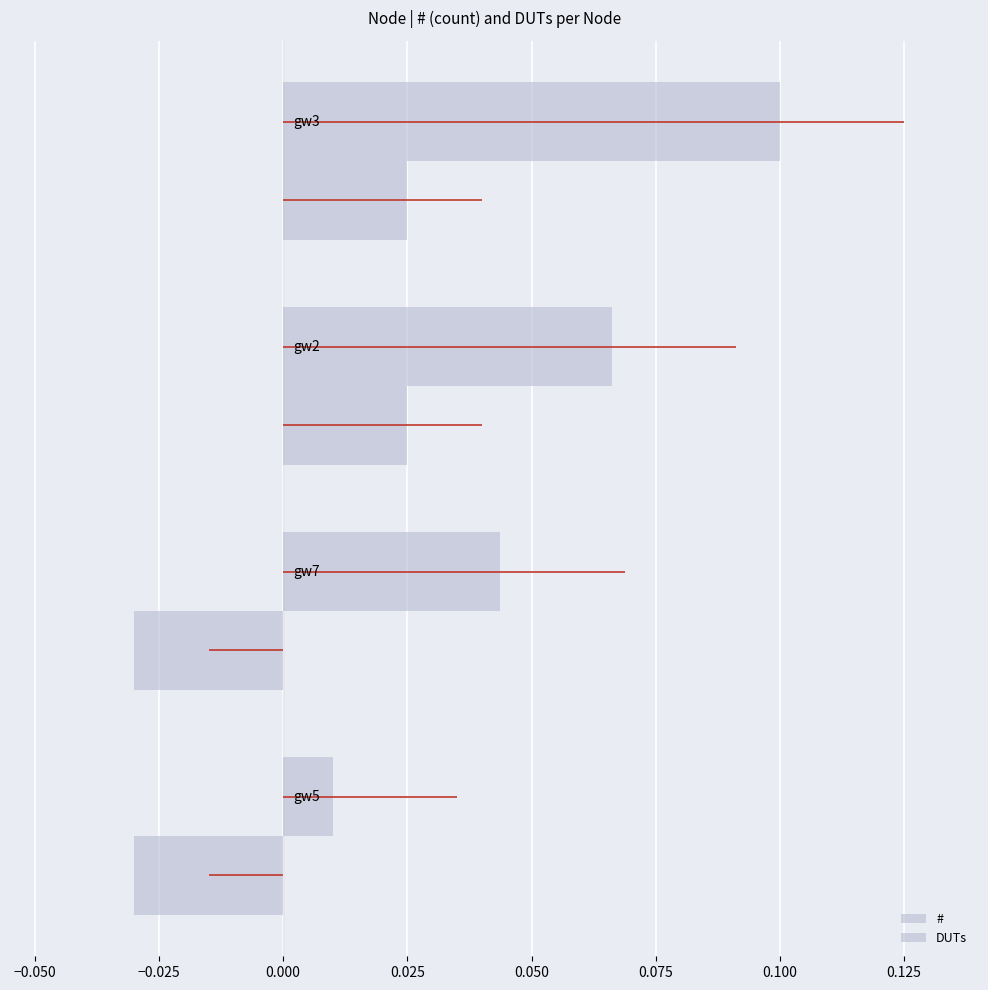

How many bars are there in total?

8